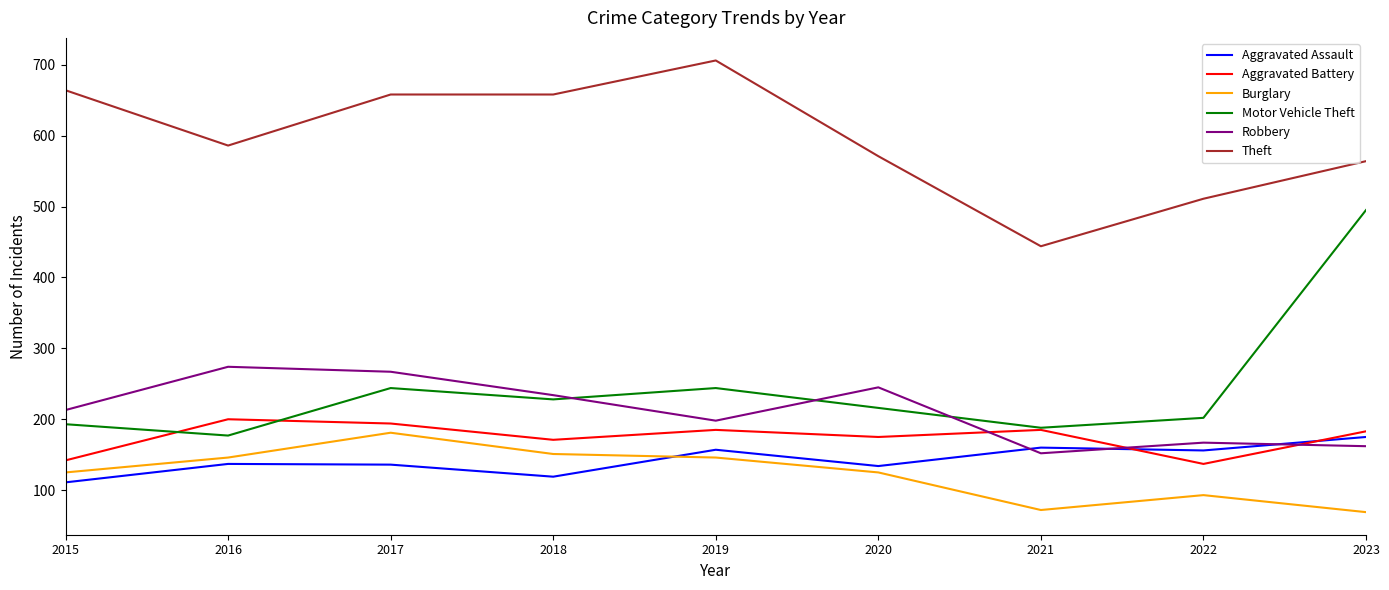

Does the chart display data point markers on the line(s)?

No